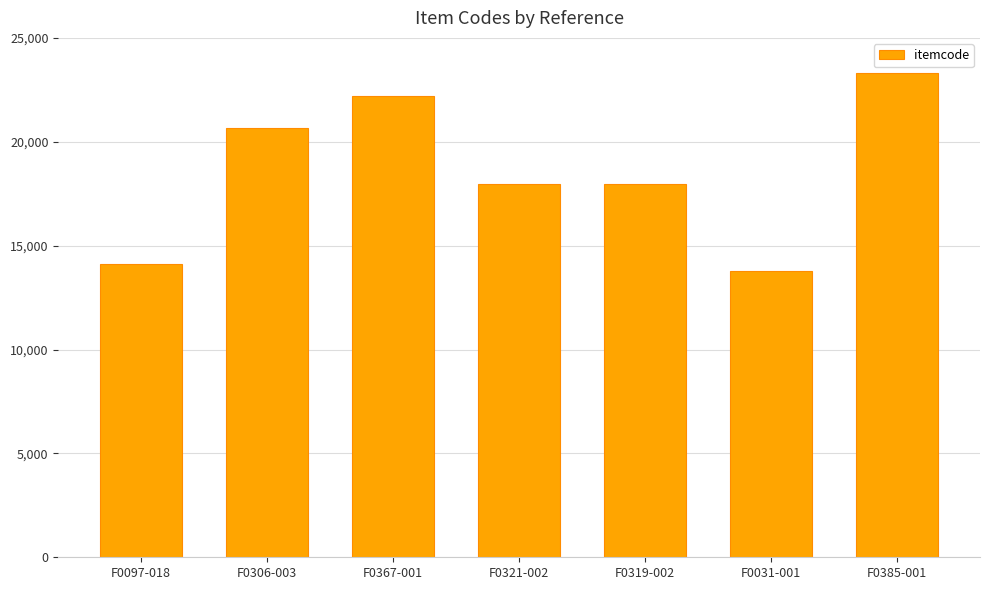

What value does the data have at F0367-001?

22226